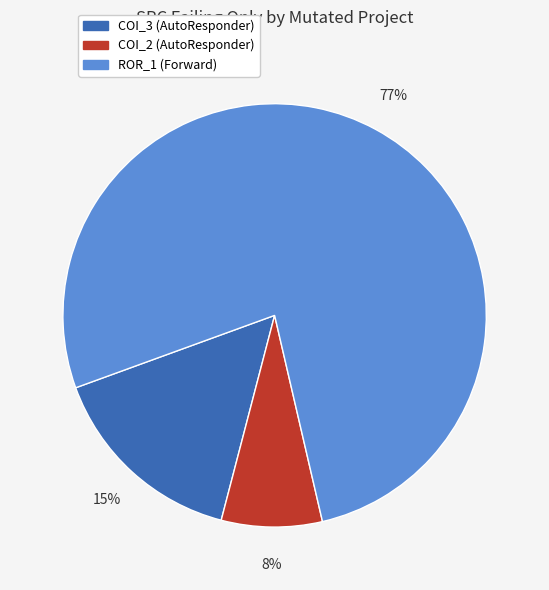

Is there any slice that represents more than half of the pie?

Yes